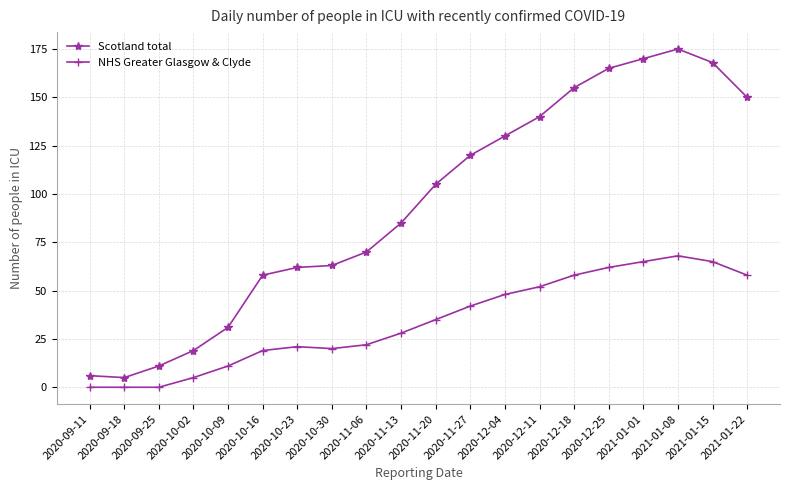

Reading left to right, transcribe all the data shown in this chart.

Scotland total: 6	5	11	19	31	58	62	63	70	85	105	120	130	140	155	165	170	175	168	150
NHS Greater Glasgow & Clyde: 0	0	0	5	11	19	21	20	22	28	35	42	48	52	58	62	65	68	65	58